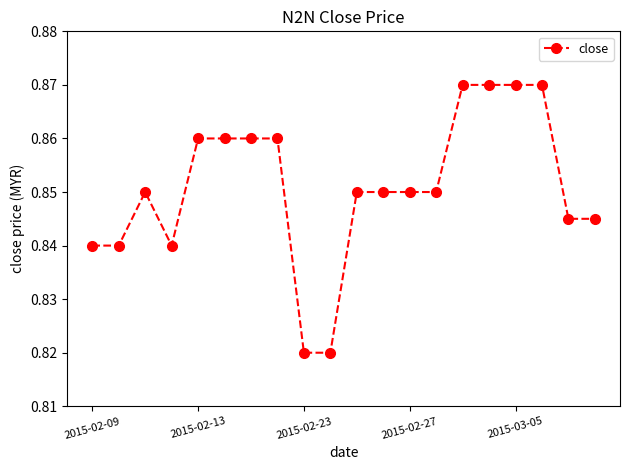

What is the sum of all values?

17.0